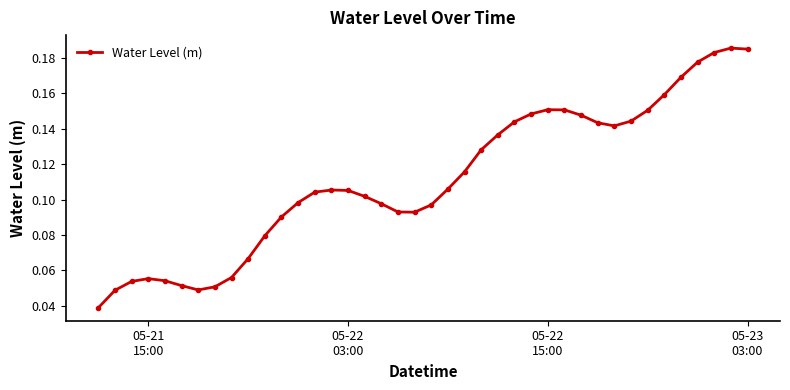

How many values are between 0 and 1?

40